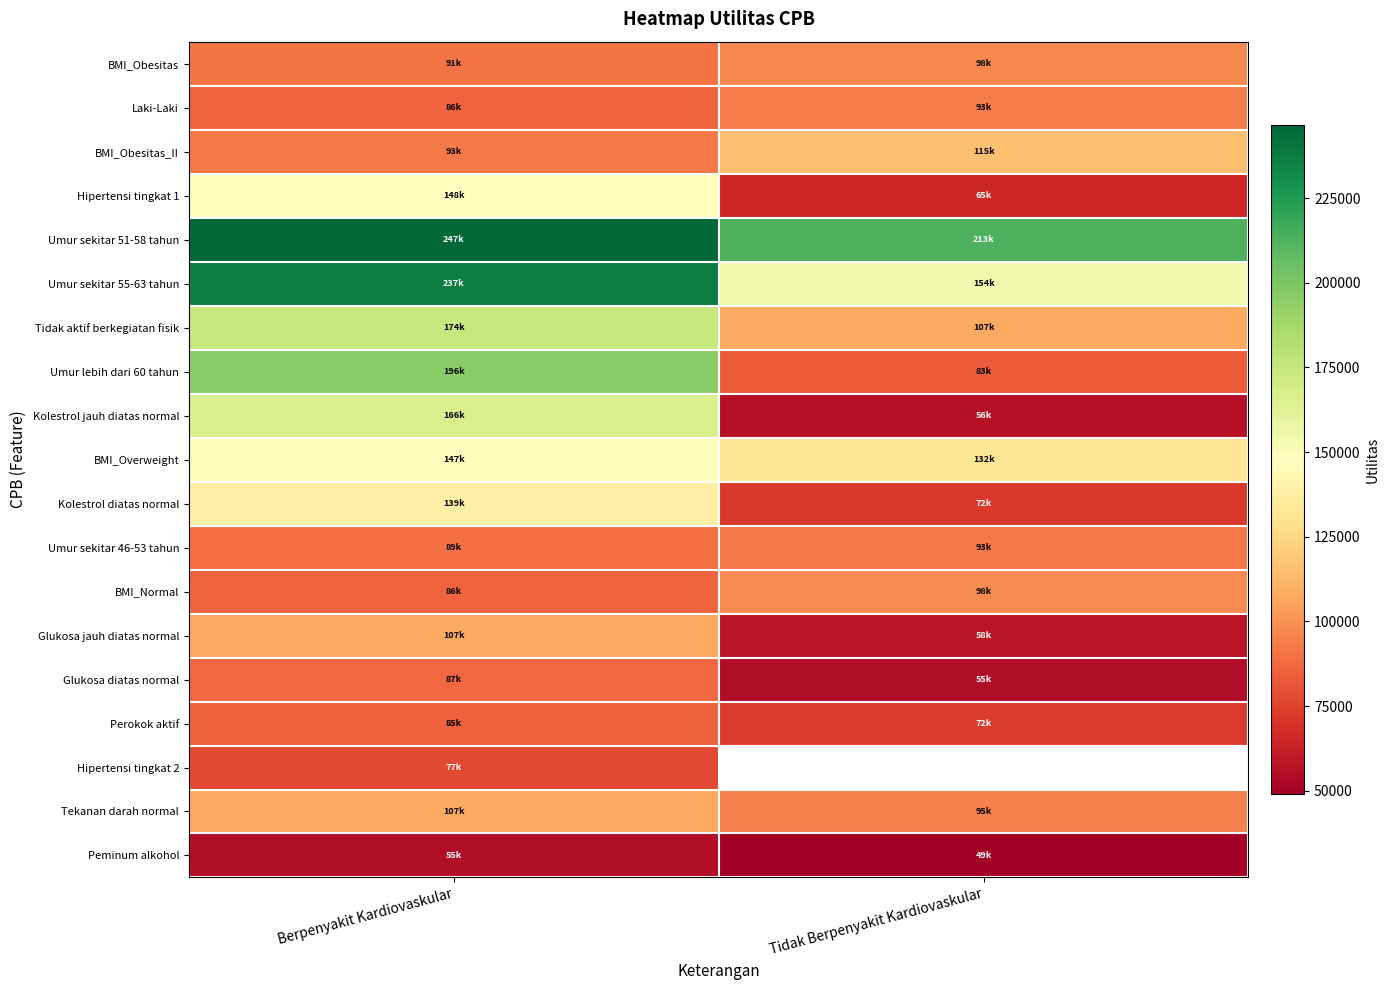

Which label corresponds to the smallest value in the chart?

Tidak Berpenyakit Kardiovaskular